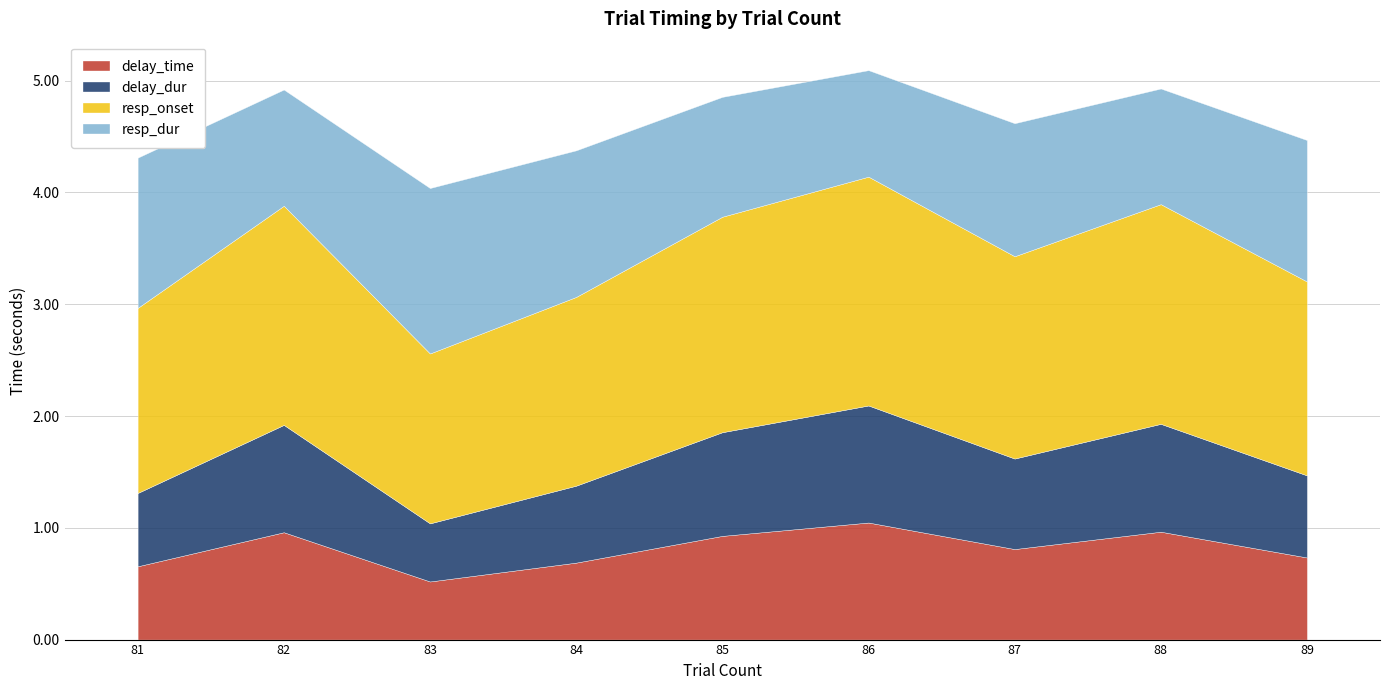

What is the sum of all delay_dur values?

7.3